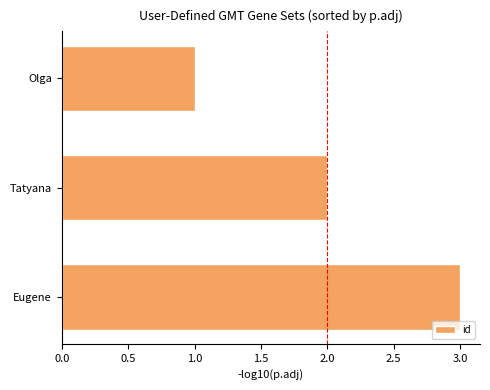

Rank the categories by value from lowest to highest.

Olga, Tatyana, Eugene